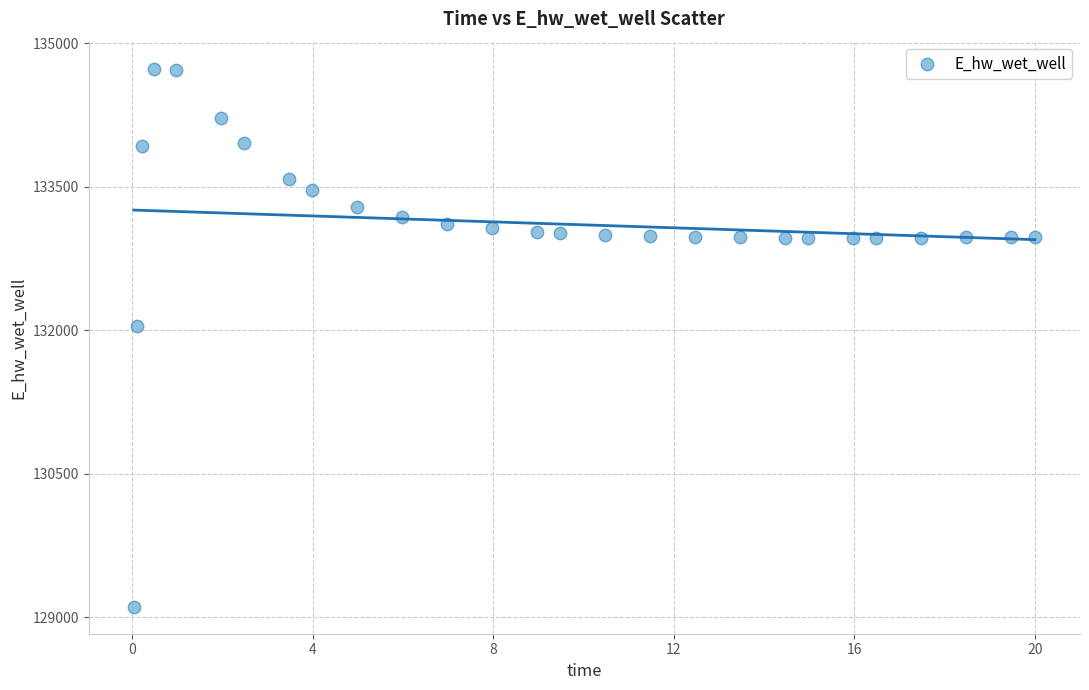

What Y value in the scatter plot is closest to 131923?

132045.8